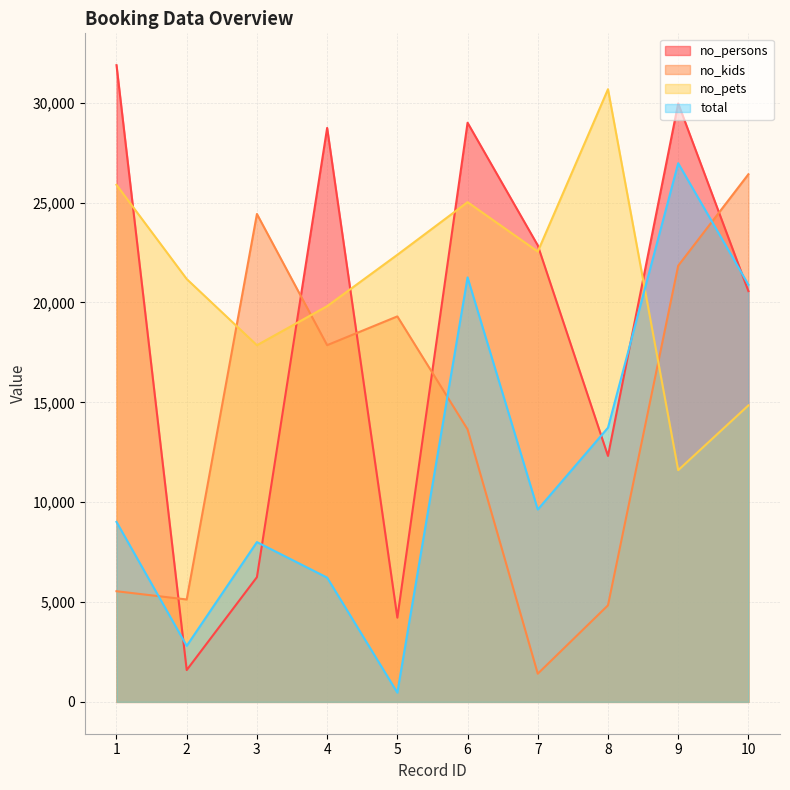

What is the minimum value shown in the chart?

464